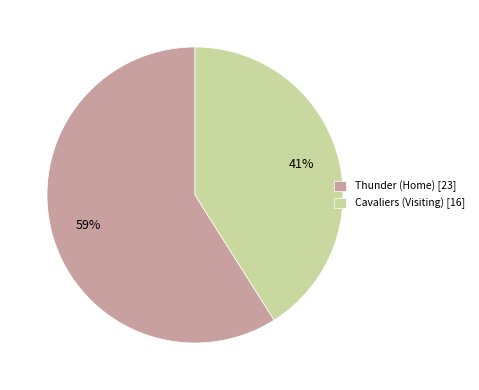

Do Thunder (Home) [23] and Cavaliers (Visiting) [16] together represent more than half of the pie?

Yes